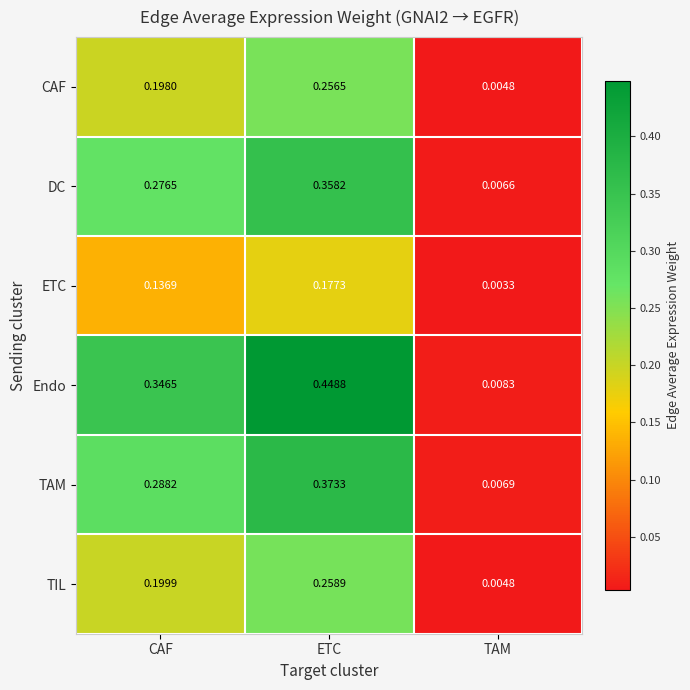

Where is TAM nearest to the value 0?

TAM